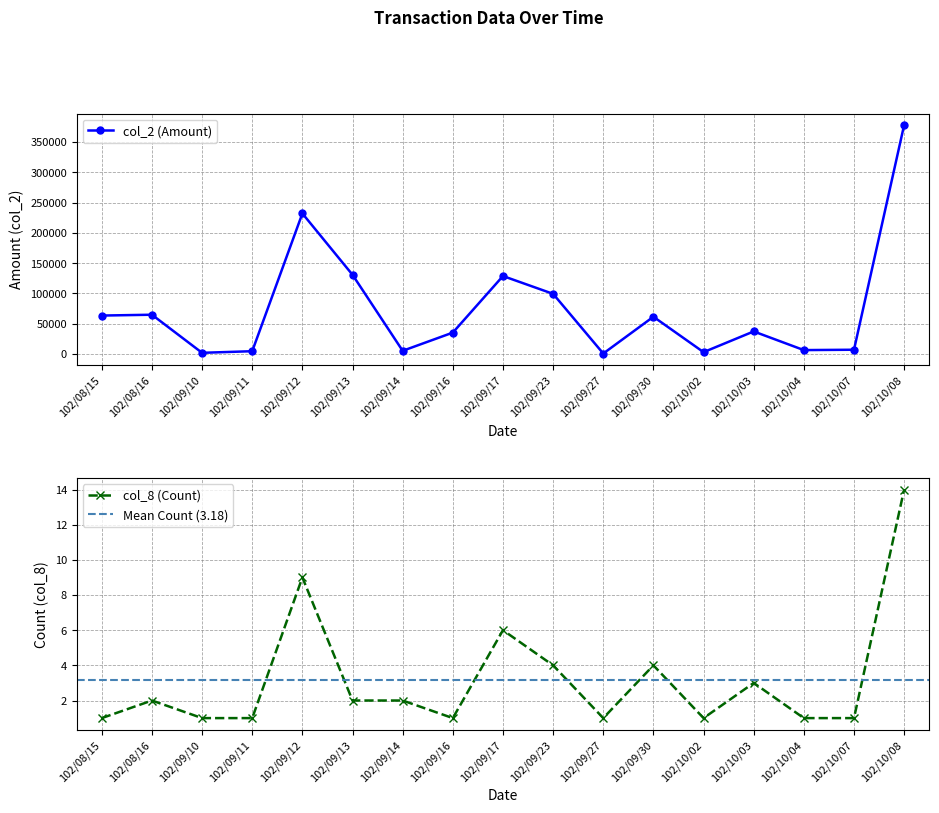

True or false: col_8 (Count) has a value of 1 at 102/09/16.

True